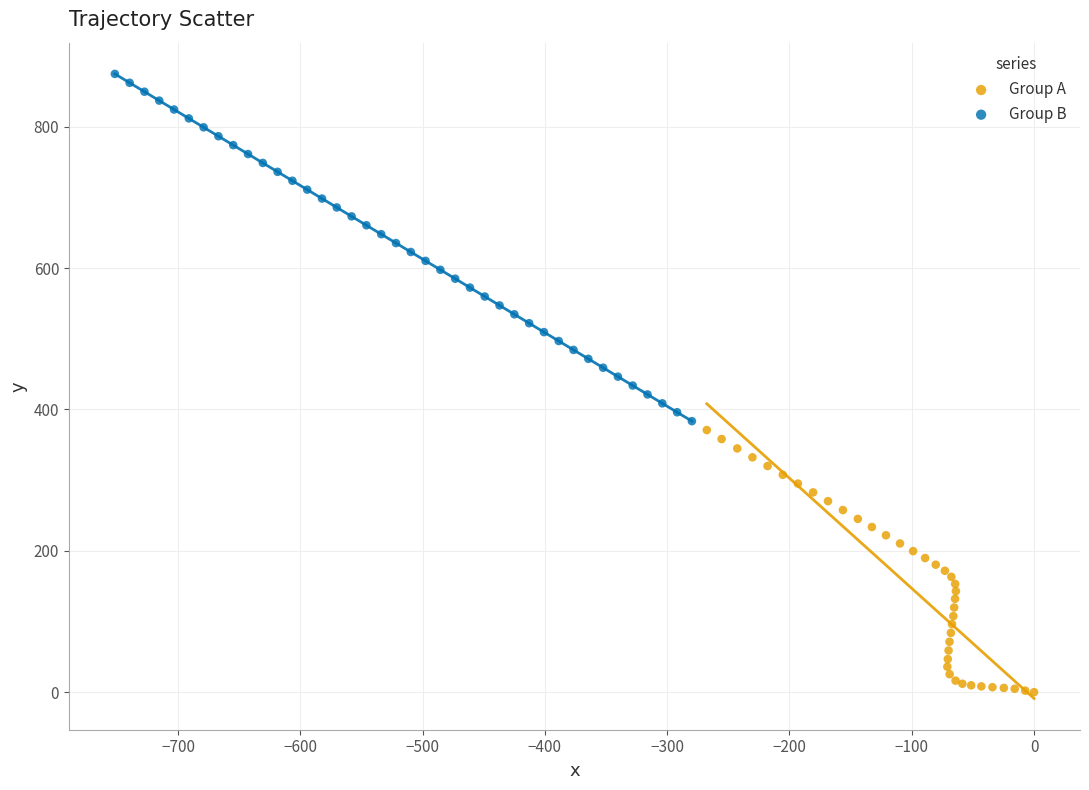

Which series contains the highest Y value?

Group B